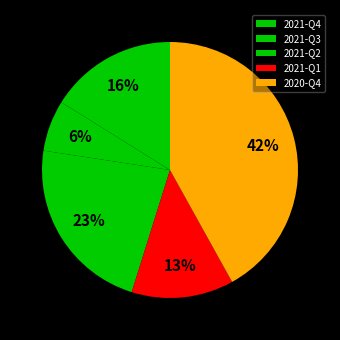

Between 2021-Q4 and 2021-Q3, which is larger?

2021-Q4